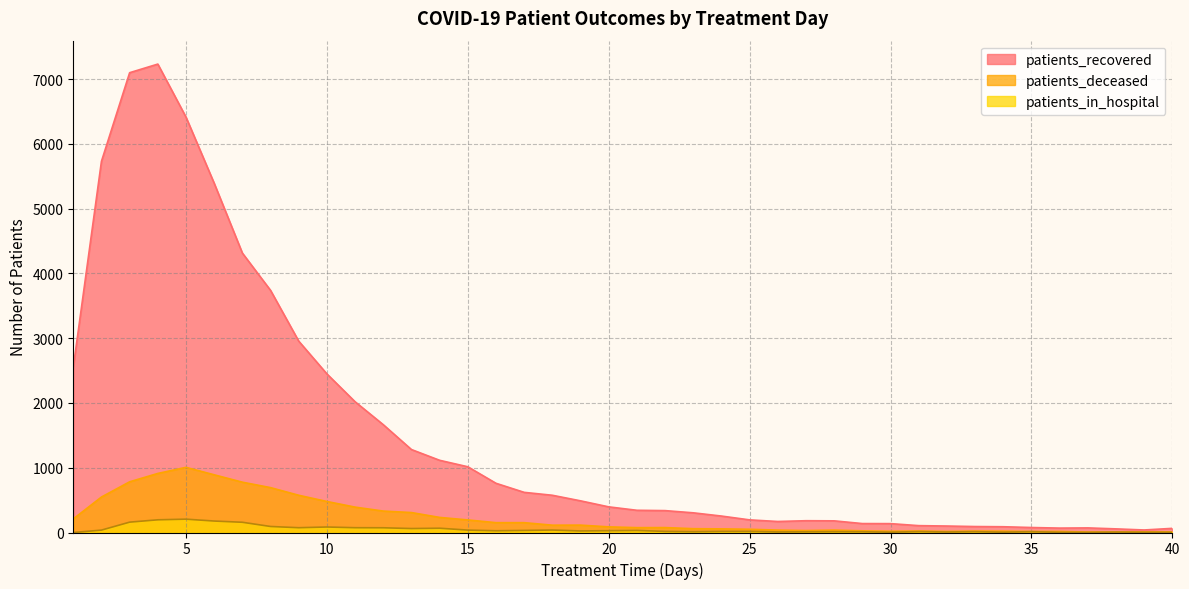

How many interior local valleys does the patients_in_hospital series have?

10